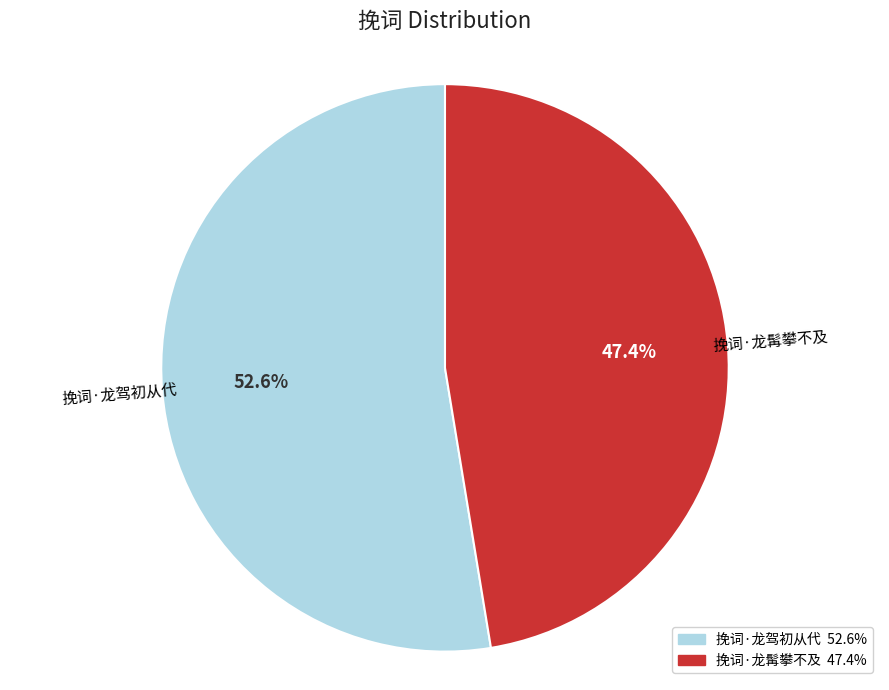

What is the smallest slice in the pie chart?

挽词·龙髯攀不及